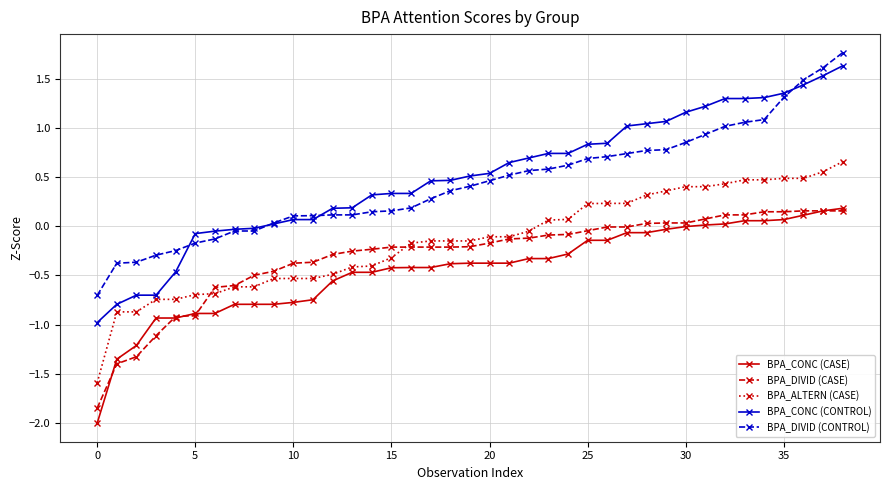

What is the maximum value shown in the chart?

1.8